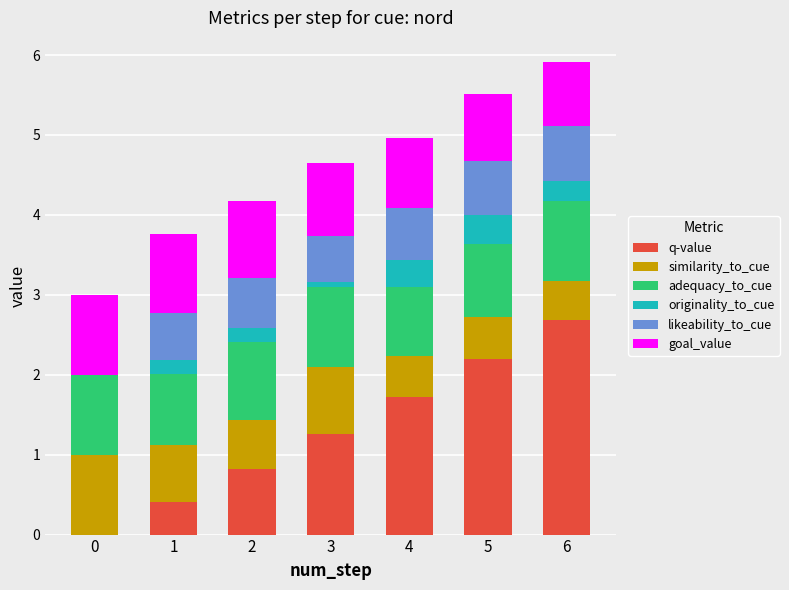

At which label does q-value reach its peak?

6